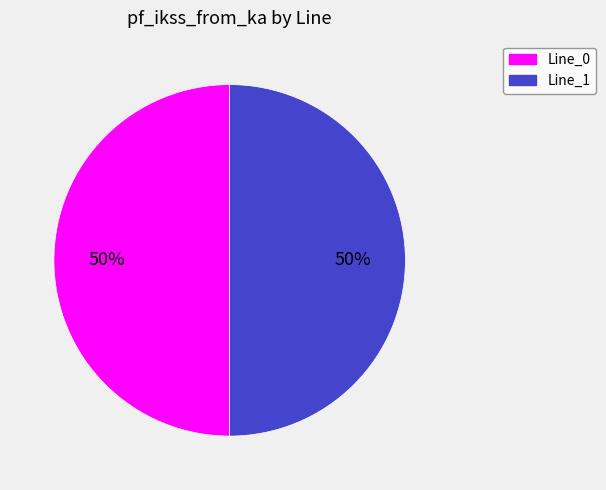

To the nearest percent, what is the average slice percentage?

50%